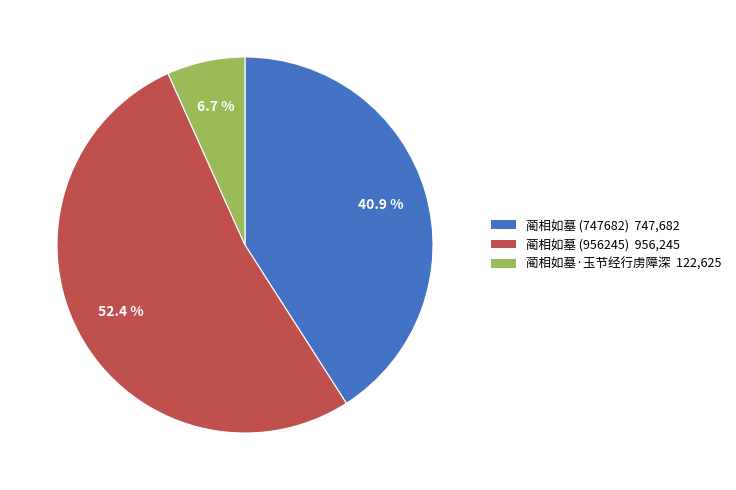

True or false: 蔺相如墓 (956245) accounts for 52% of the total.

True